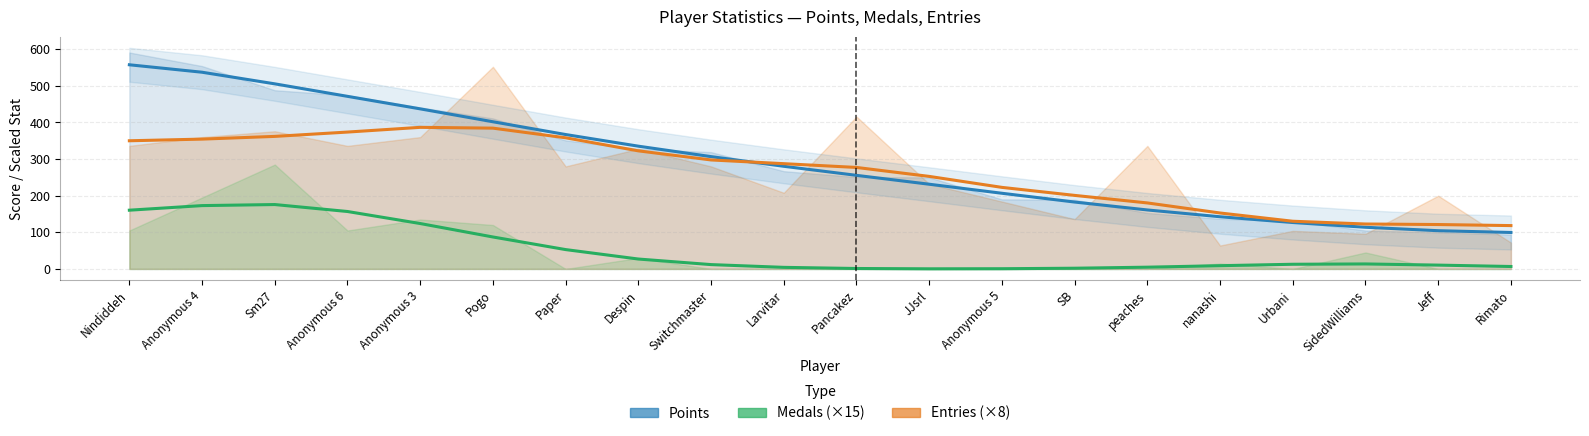

What is the label of the 17th point from the right?

Anonymous 6